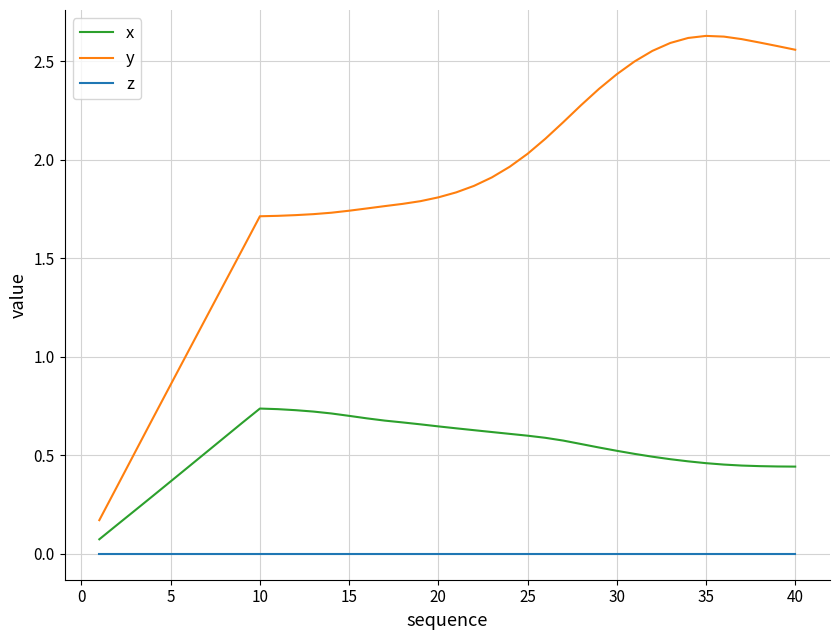

What is the difference between the maximum and minimum values in the y series?

2.5